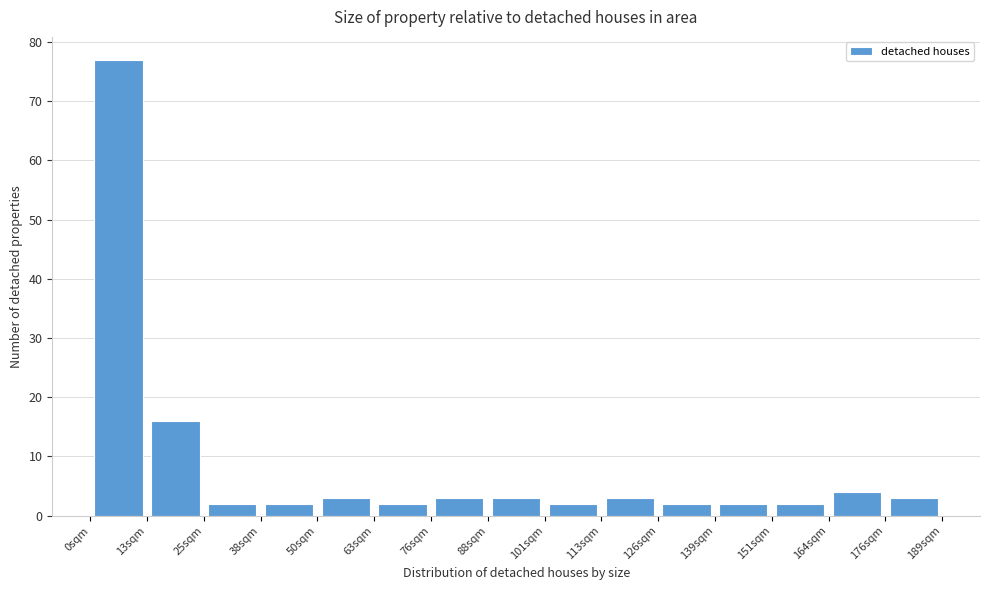

Reading left to right, transcribe this chart: for each bar, give the range it covers on the x-axis and its height. Neither the bar edges nor the heights are printed on the chart, so give them approximately, as read against the axes.

0 to 12: 77
12 to 26: 16
26 to 38: 2
38 to 50: 2
50 to 64: 3
64 to 76: 2
76 to 88: 3
88 to 100: 3
100 to 114: 2
114 to 126: 3
126 to 138: 2
138 to 152: 2
152 to 164: 2
164 to 176: 4
176 to 190: 3